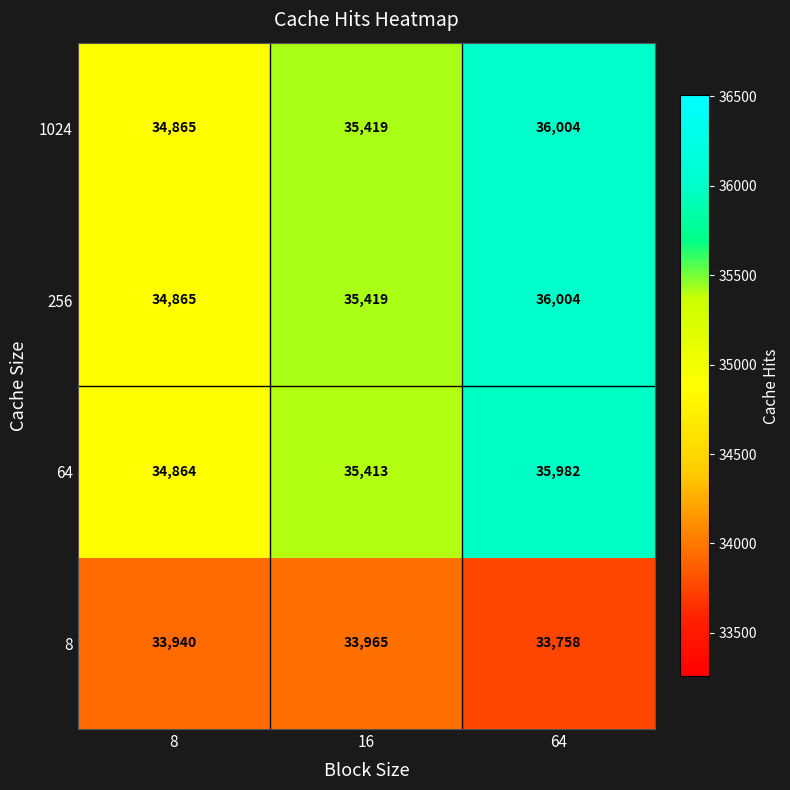

What is the total value across all series at 8?

138534